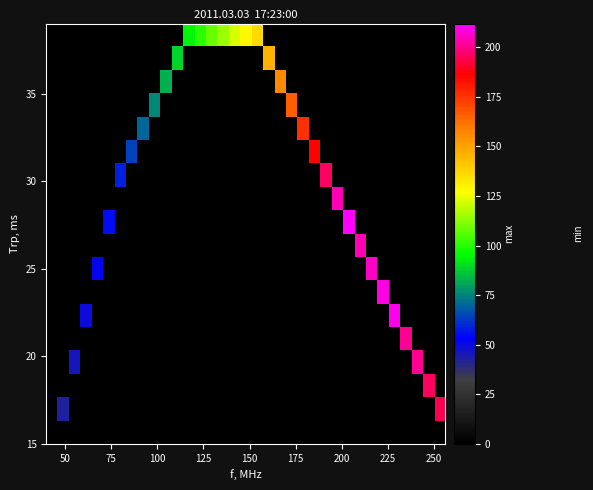

What is the maximum value shown in the chart?

212